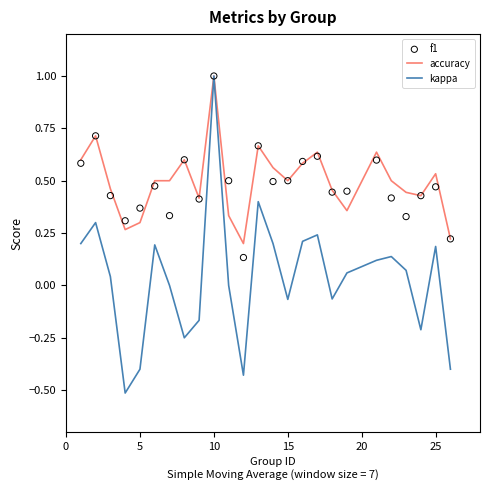

Which series reaches the minimum Y coordinate?

kappa